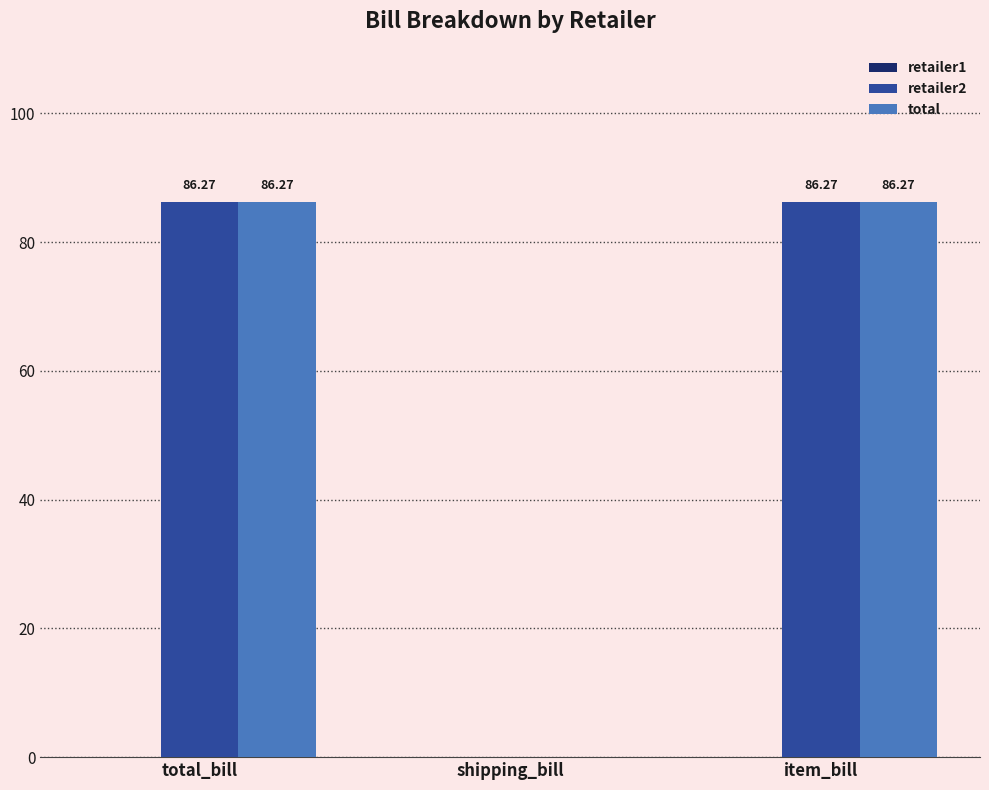

How many values in total are above zero?

2